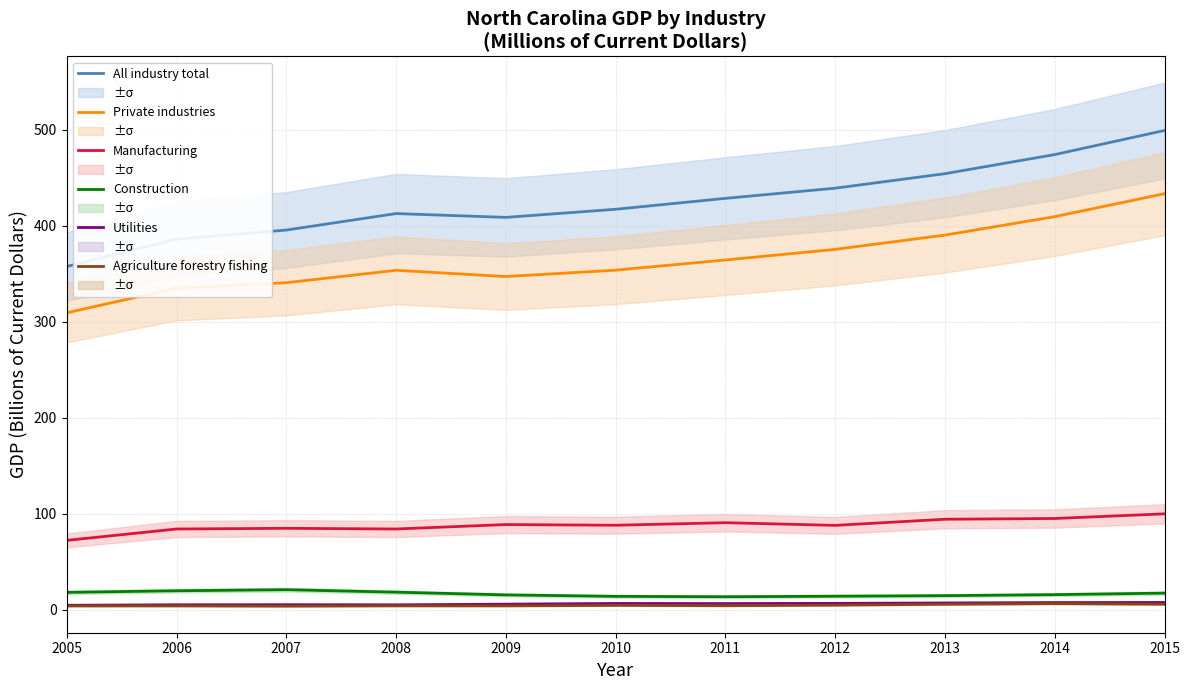

What is the sum of all Manufacturing values?

971.6